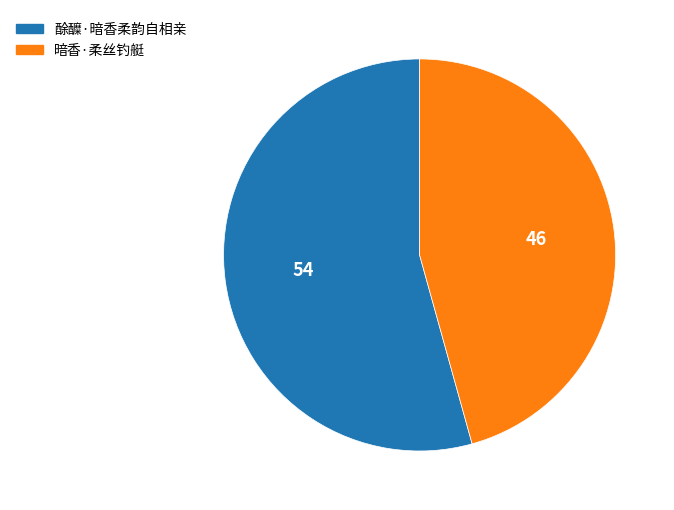

What is the smallest slice in the pie chart?

暗香·柔丝钓艇